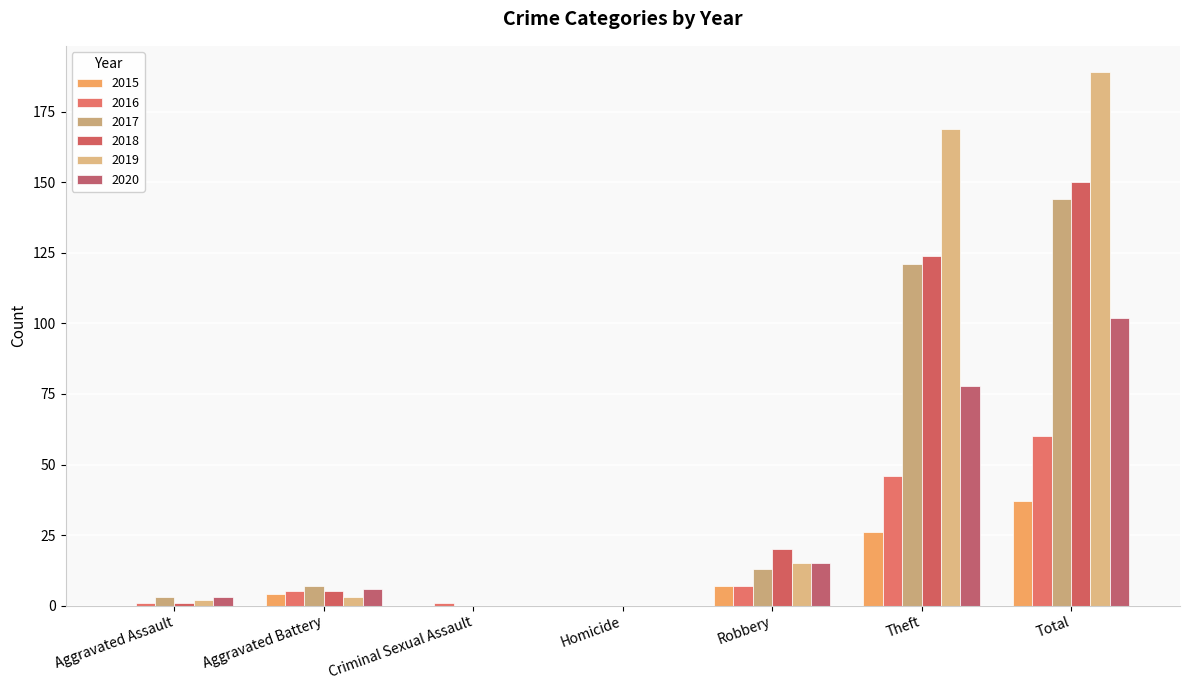

Which series has the largest range (max minus min)?

2019